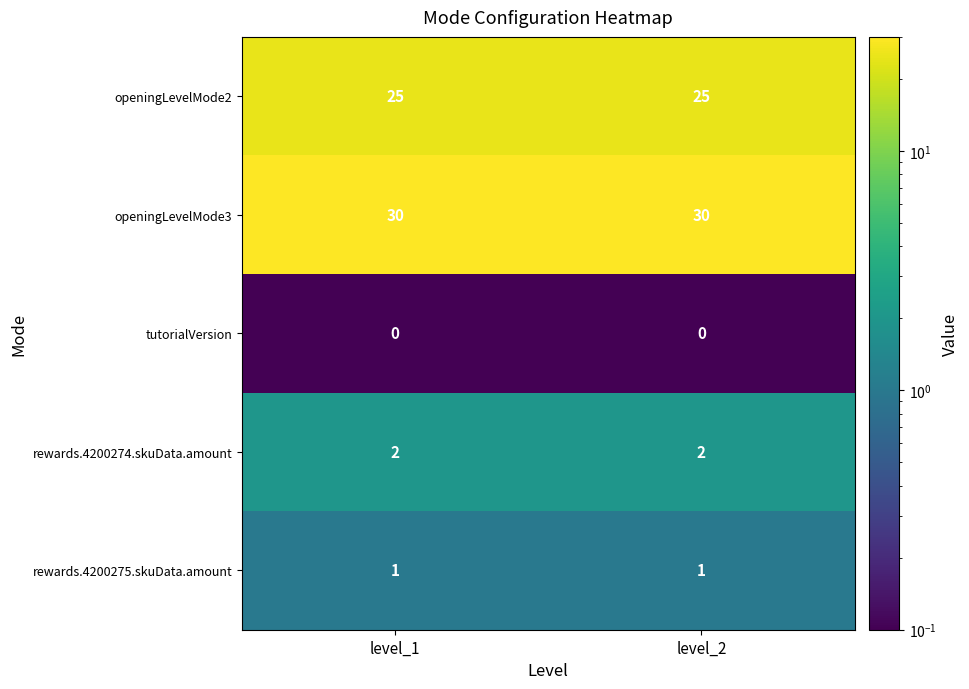

At how many categories does at least one series exceed 27?

2